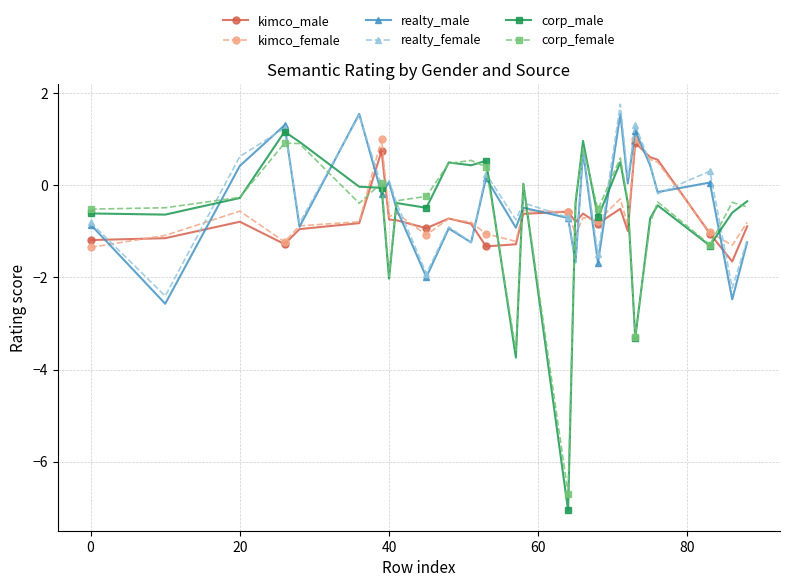

True or false: realty_female has more than 2 points higher than both neighbors.

True